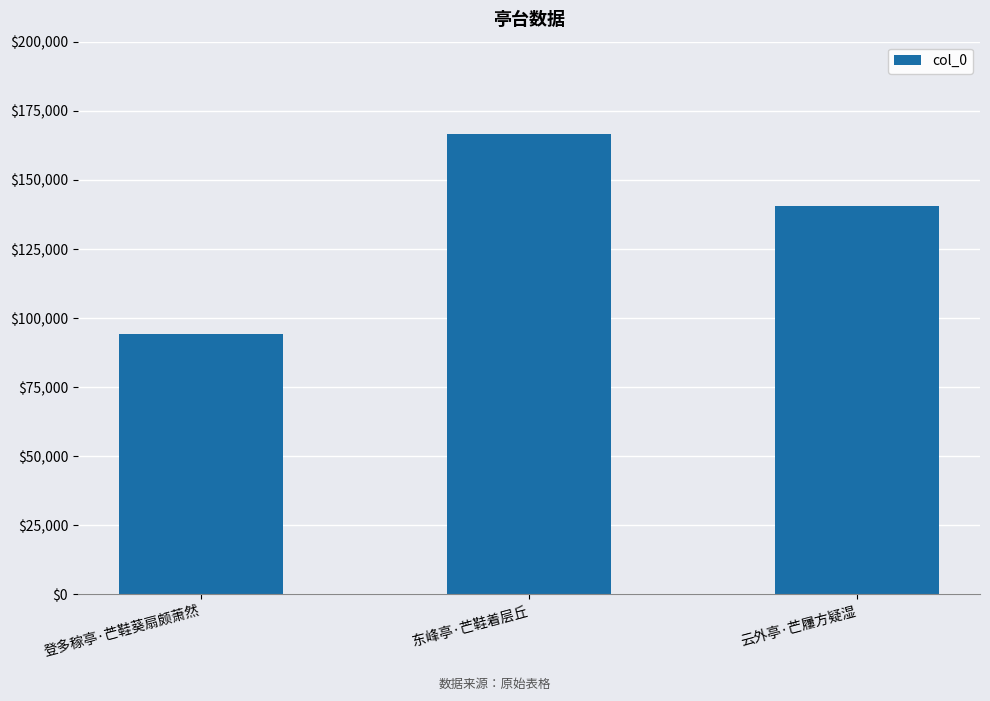

What is the label of the 1st bar from the left?

登多稼亭·芒鞋葵扇颇萧然